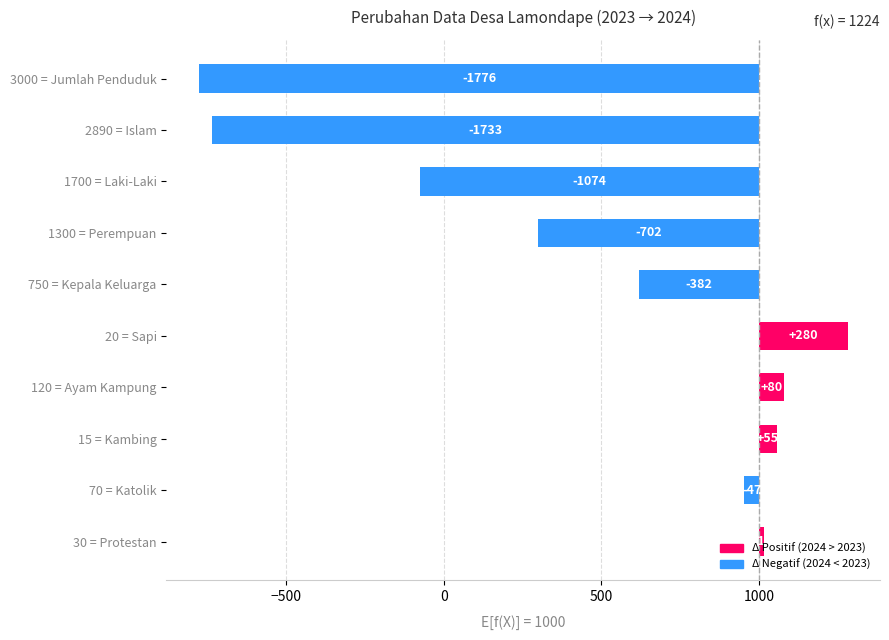

What is the difference between the values at 30 = Protestan and 20 = Sapi?

266